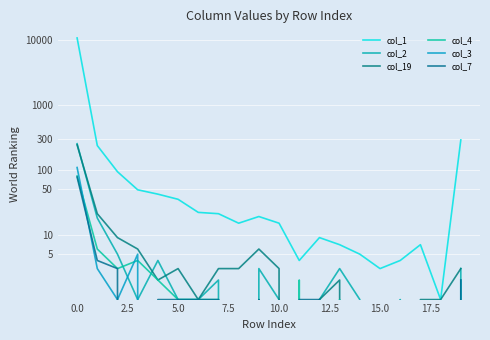

True or false: col_7 has a value of 0 at 5.0.

True